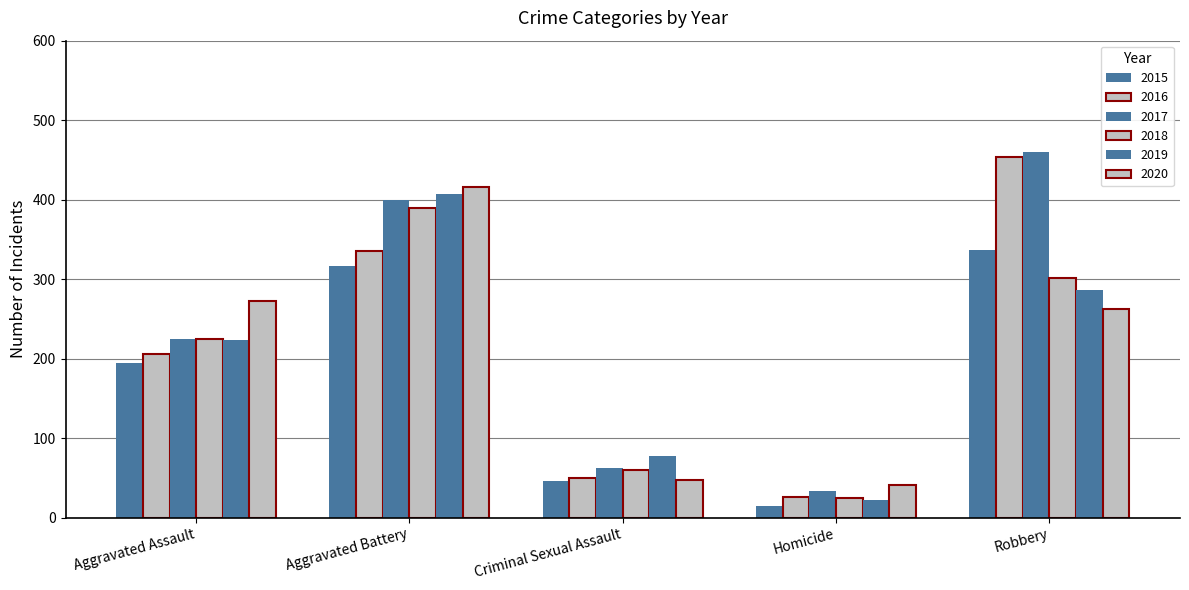

Does the chart contain any negative values?

No